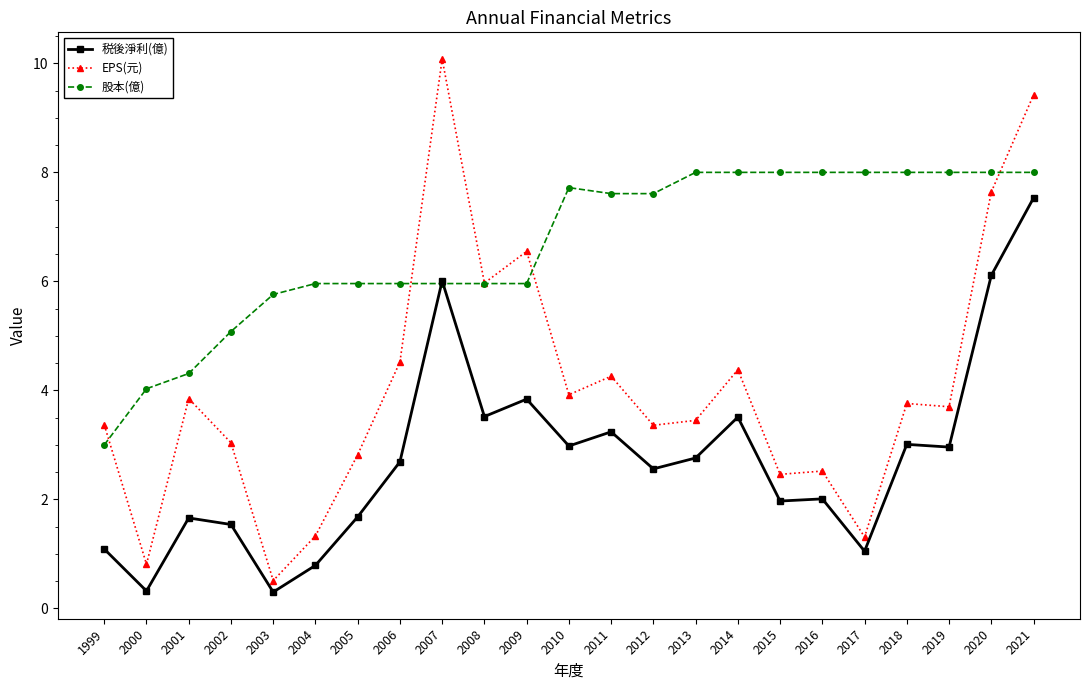

Which series has the largest range (max minus min)?

EPS(元)